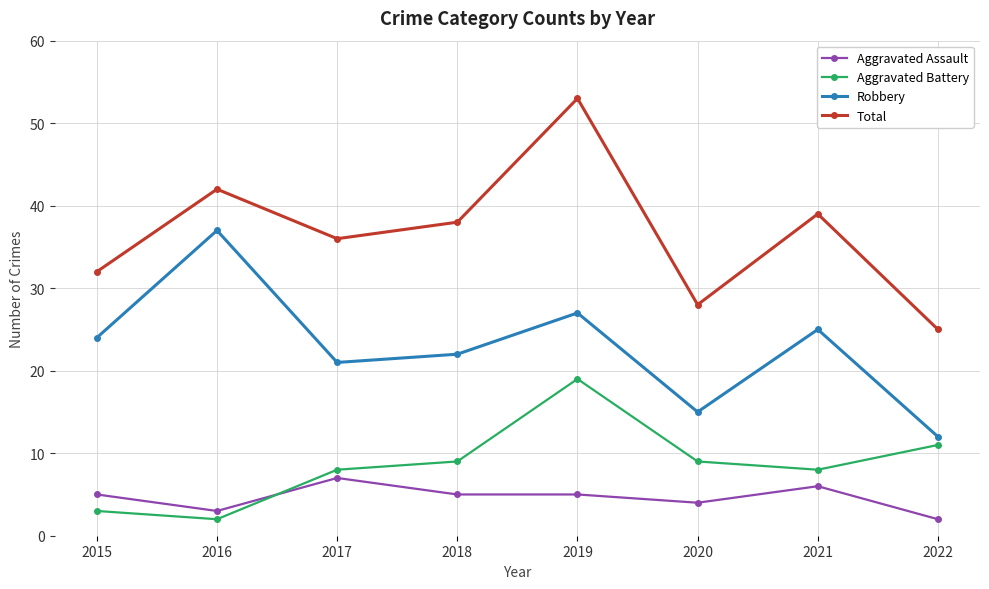

Where is the first local maximum for Aggravated Battery?

2019